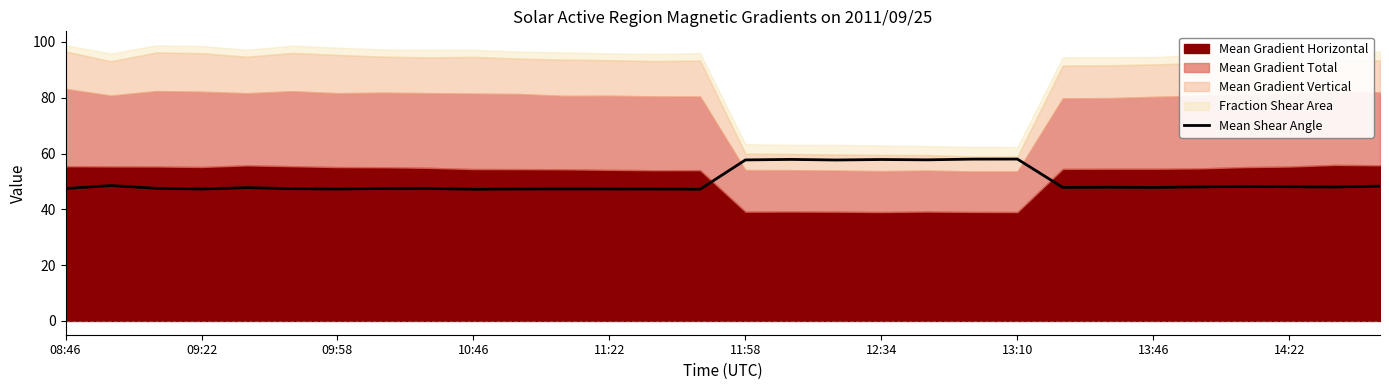

The value of Mean Shear Angle at 13:46 is 26.3. True or false?

False